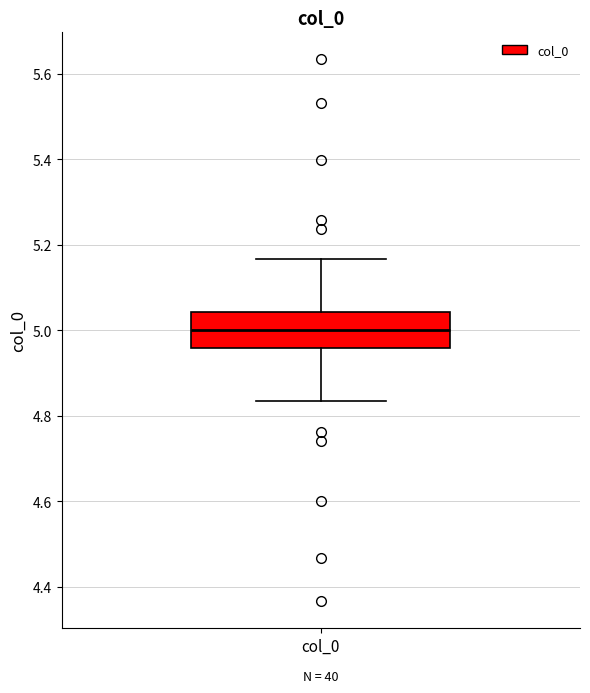

Transcribe this box plot: give where the median line is, the range the box spans, and where the two whiskers end, as read against the y-axis. The values are not printed on the chart, so give them approximately, as read against the axis.

median 5.00, box 4.96 to 5.04, whiskers 4.84 to 5.16